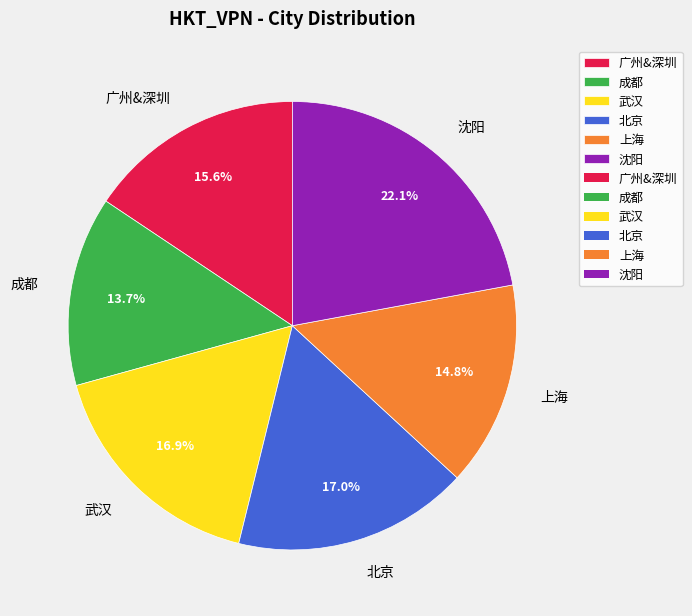

Is it true that 沈阳 is 29% of the pie?

False